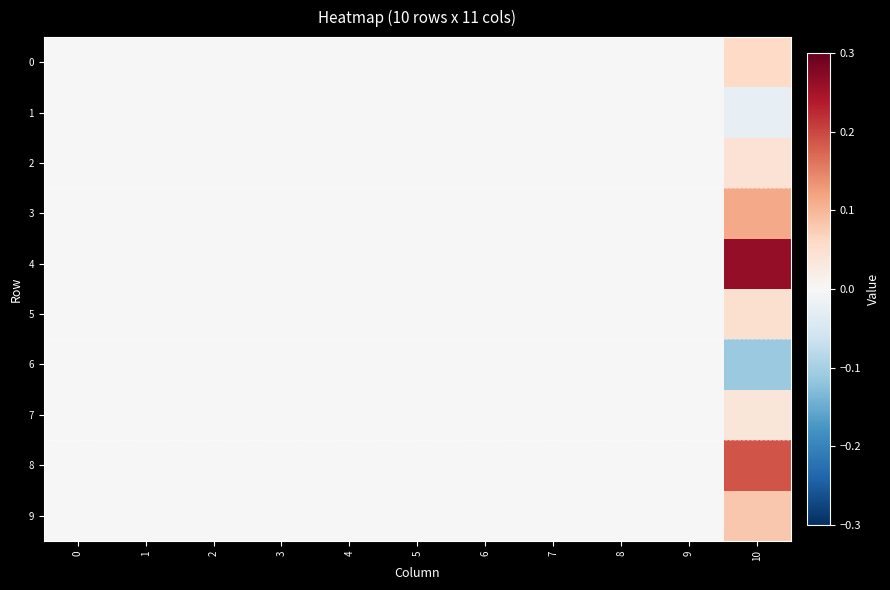

How many series are shown in this chart?

10